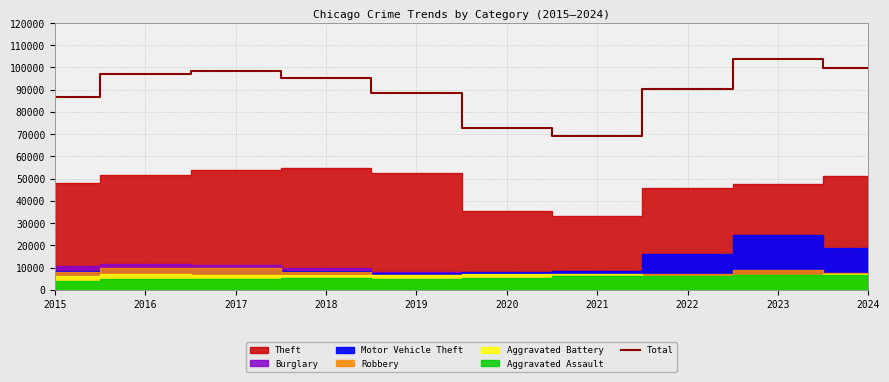

What is the sum of the values at 2023 and 2016?

200551